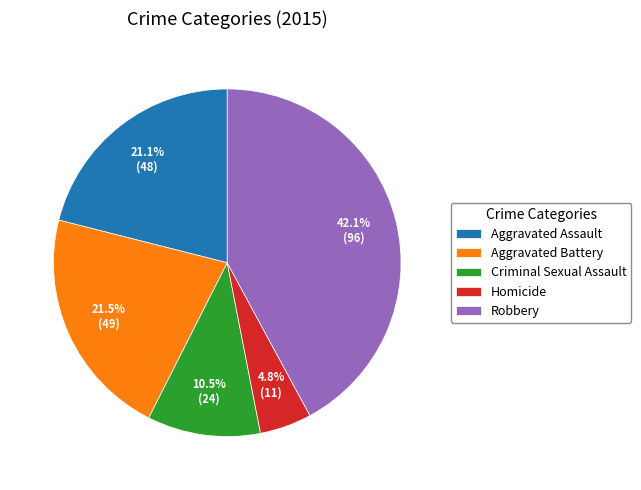

What percentage is NOT represented by Aggravated Battery?

78.5%